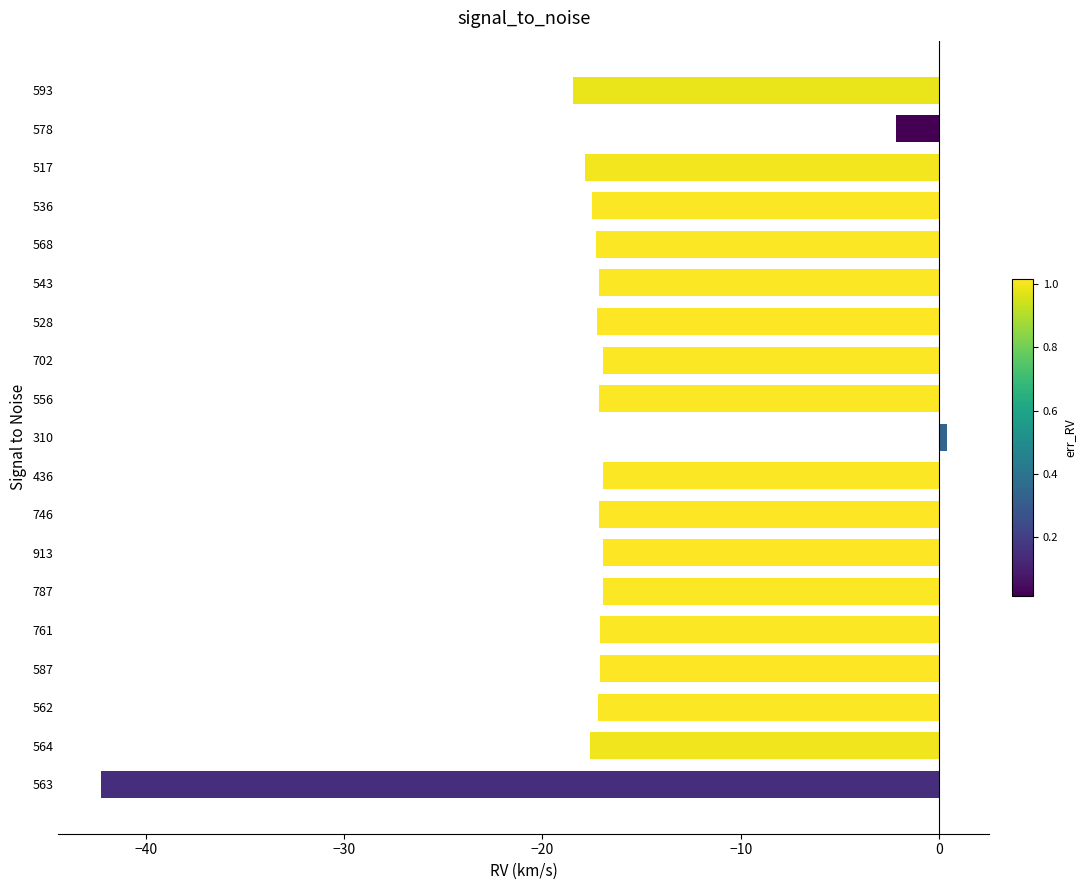

What is the sum of all values?

-320.9